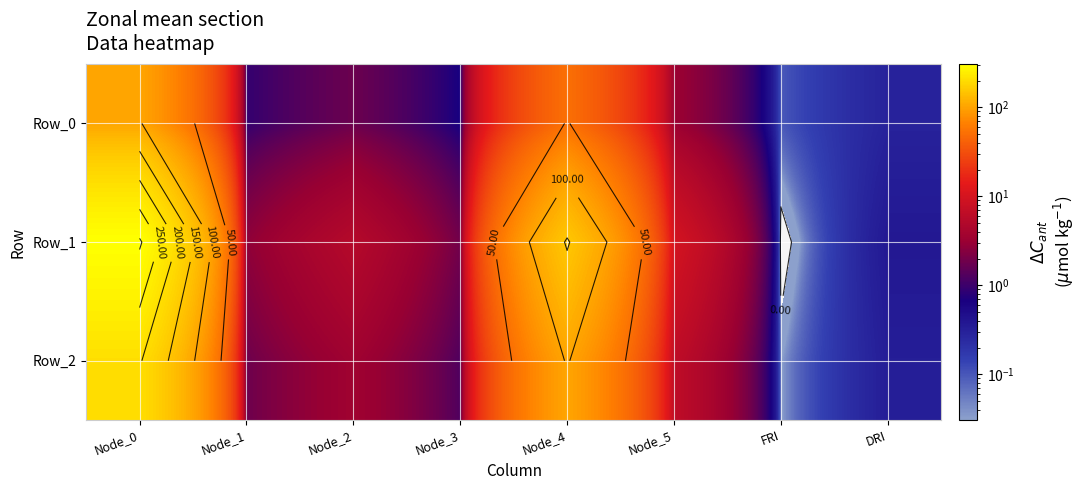

Which series has the largest total across all categories?

Row_1